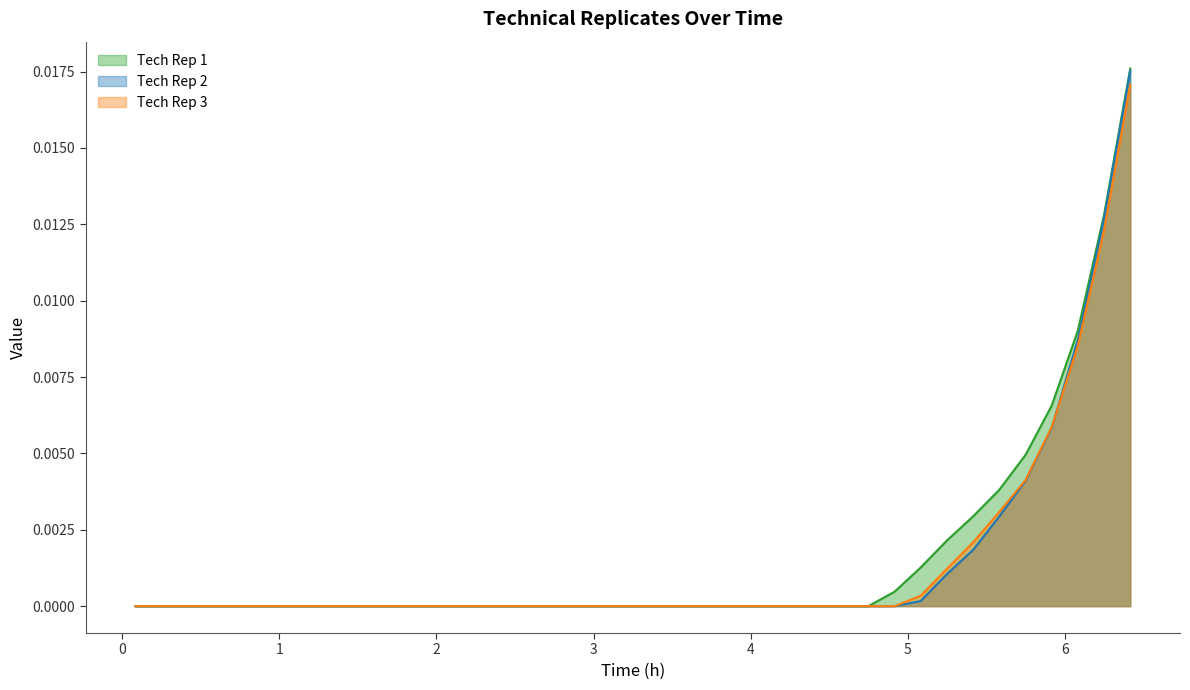

Which series has the largest range (max minus min)?

Tech Rep 1